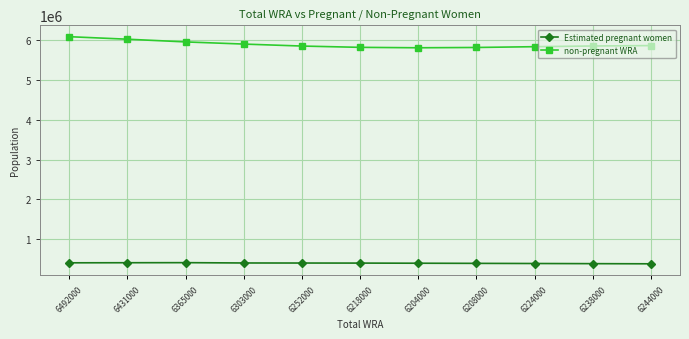

Rank the series by their maximum value, from highest to lowest.

non-pregnant WRA, Estimated pregnant women